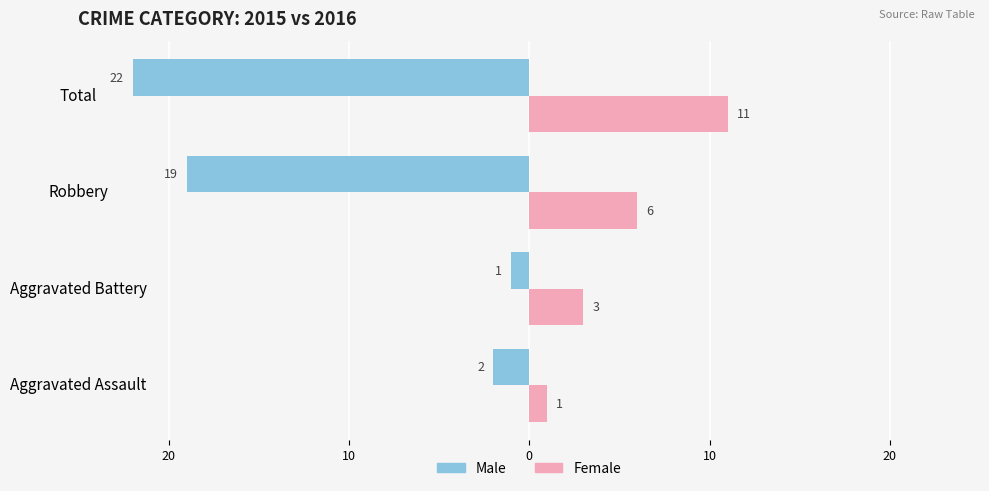

What are all the series names shown in the legend?

Male, Female